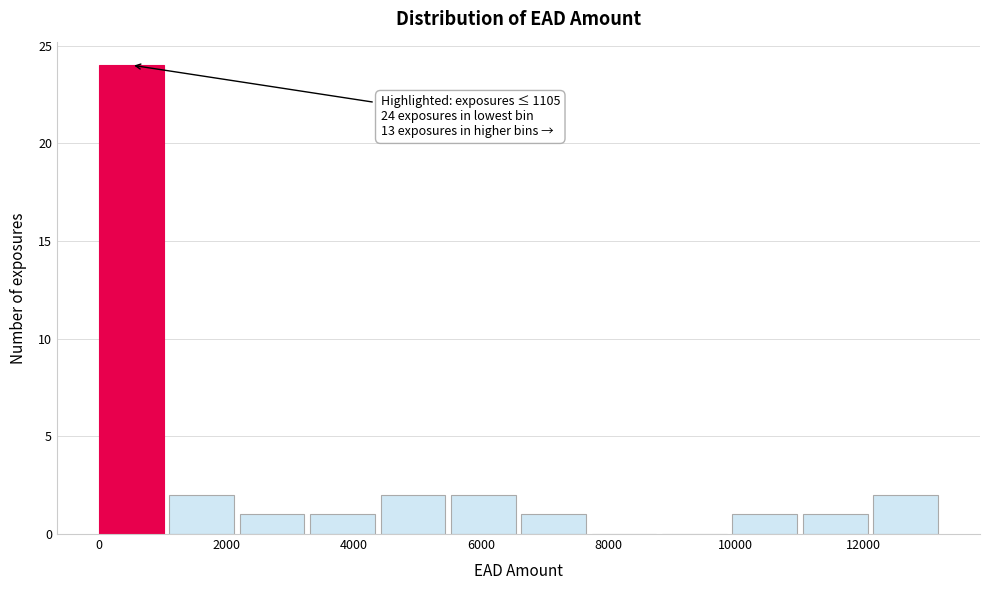

Over which range of the x-axis is the bar tallest?

0 to 1200